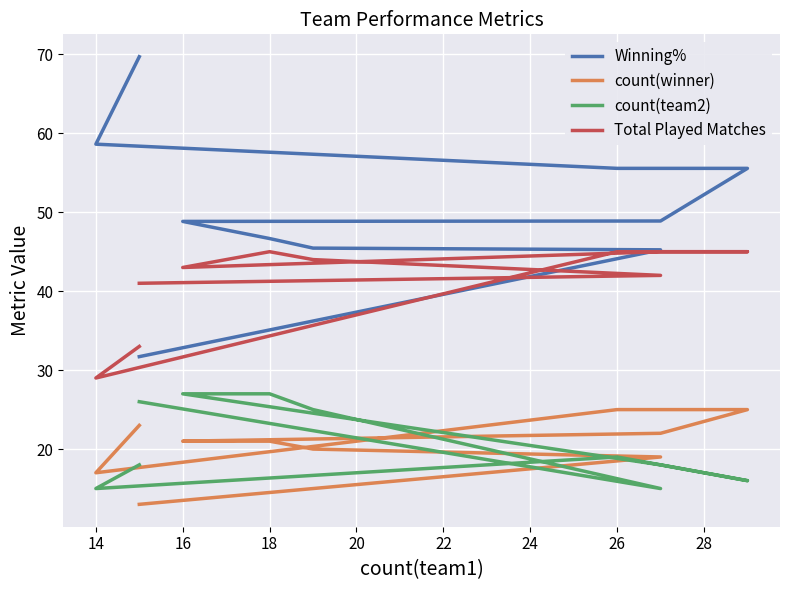

What is the sum of all count(team2) values?

206.0